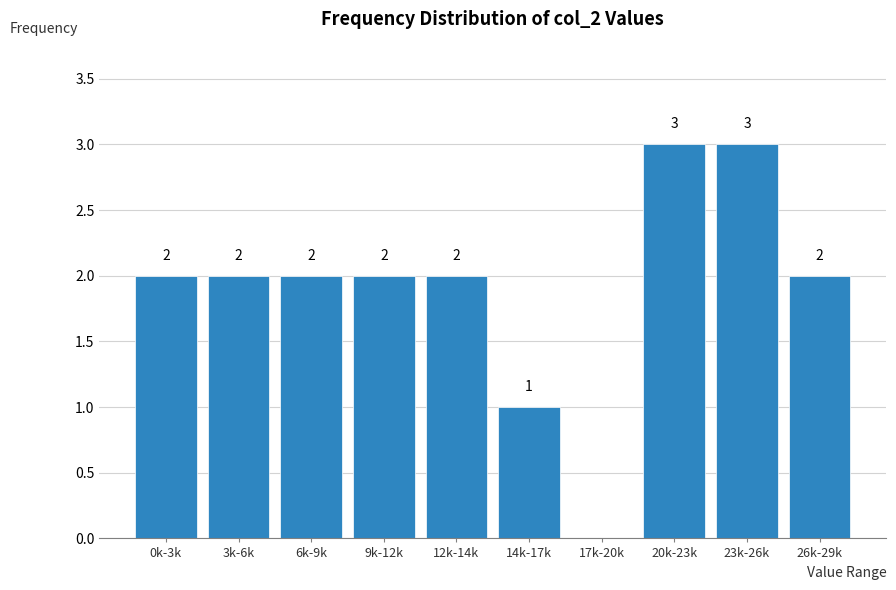

Reading right to left, list all the values displayed in this chart.

26k-29k=2	23k-26k=3	20k-23k=3	17k-20k=0	14k-17k=1	12k-14k=2	9k-12k=2	6k-9k=2	3k-6k=2	0k-3k=2